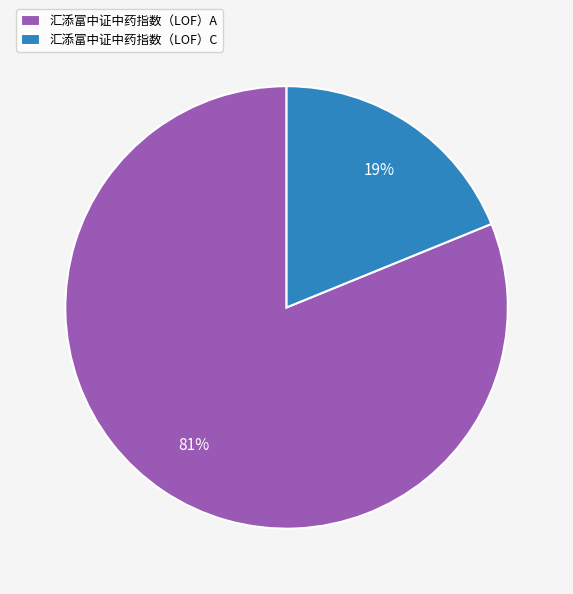

Combined, do 汇添富中证中药指数（LOF）A and 汇添富中证中药指数（LOF）C account for over 50%?

Yes